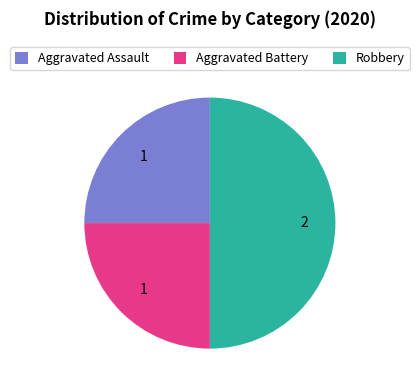

Is Aggravated Assault the majority of the pie?

No